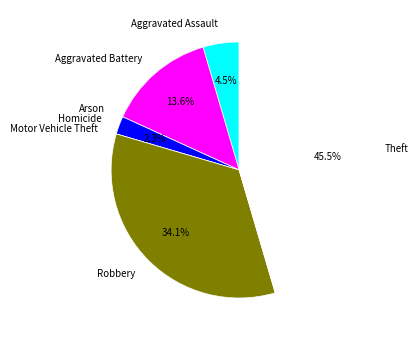

What percentage is NOT represented by Homicide?

97.7%